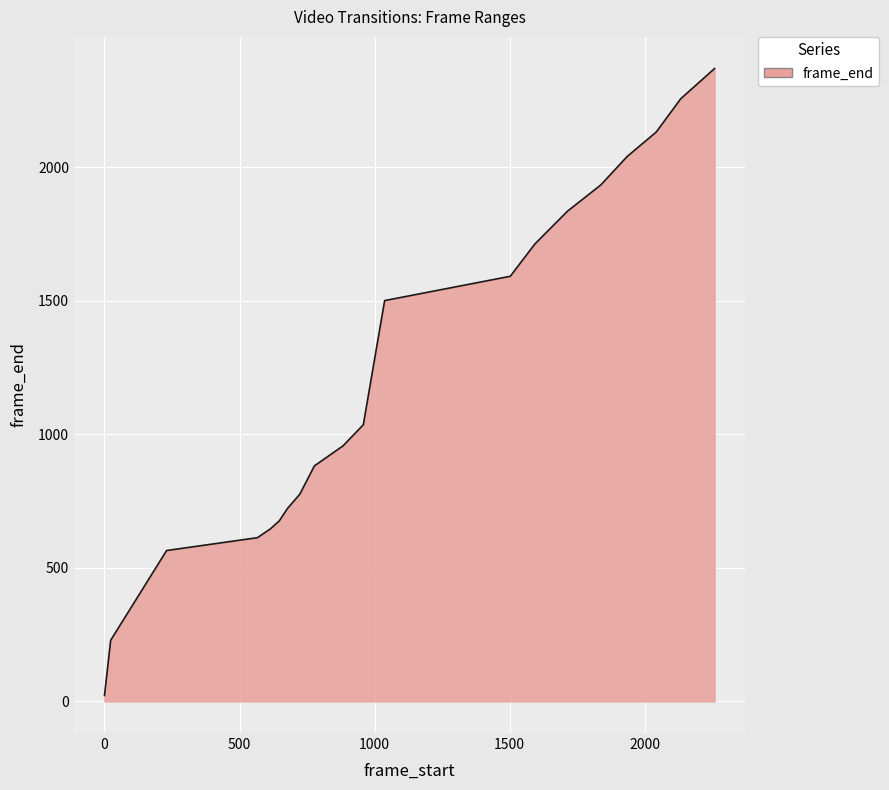

What is the greatest value displayed?

2370